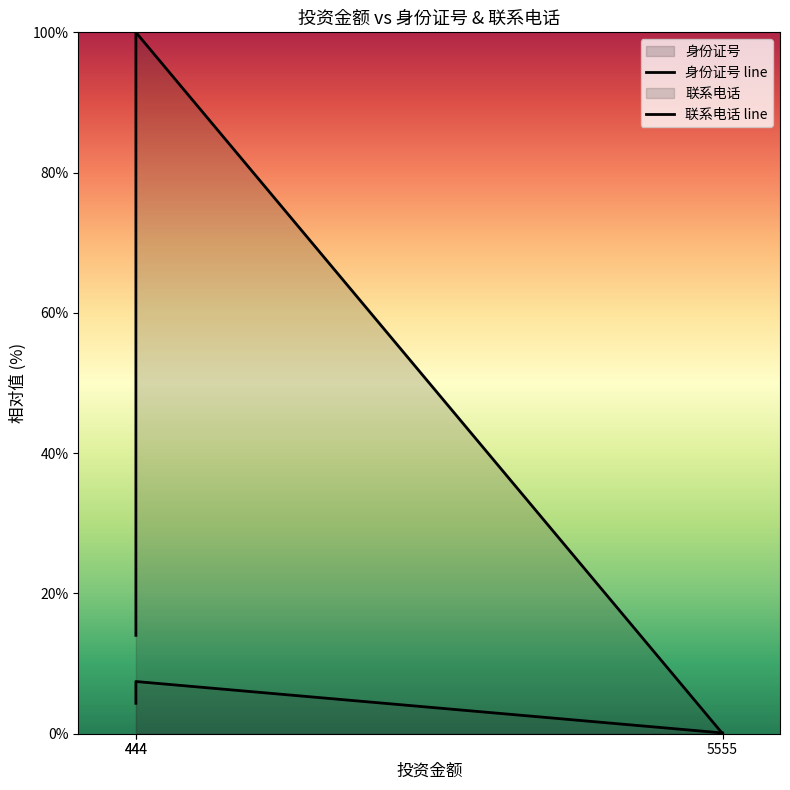

True or false: 联系电话 line has a value of 4.3 at 444.

True